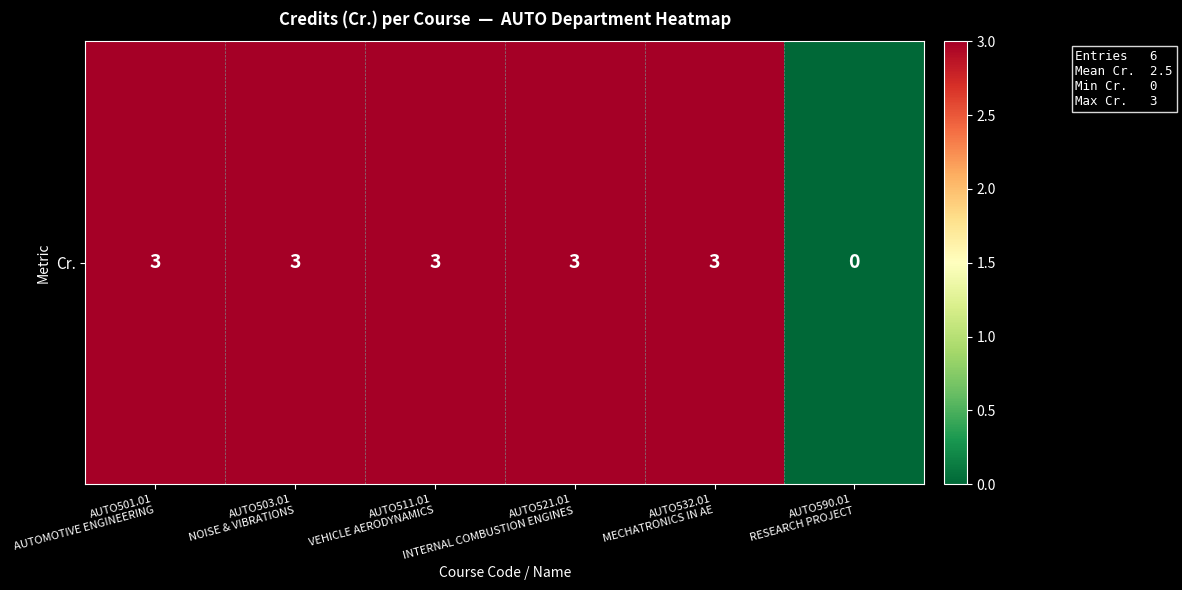

Rank the categories by value from lowest to highest.

AUTO590.01
RESEARCH PROJECT, AUTO501.01
AUTOMOTIVE ENGINEERING, AUTO503.01
NOISE & VIBRATIONS, AUTO511.01
VEHICLE AERODYNAMICS, AUTO521.01
INTERNAL COMBUSTION ENGINES, AUTO532.01
MECHATRONICS IN AE